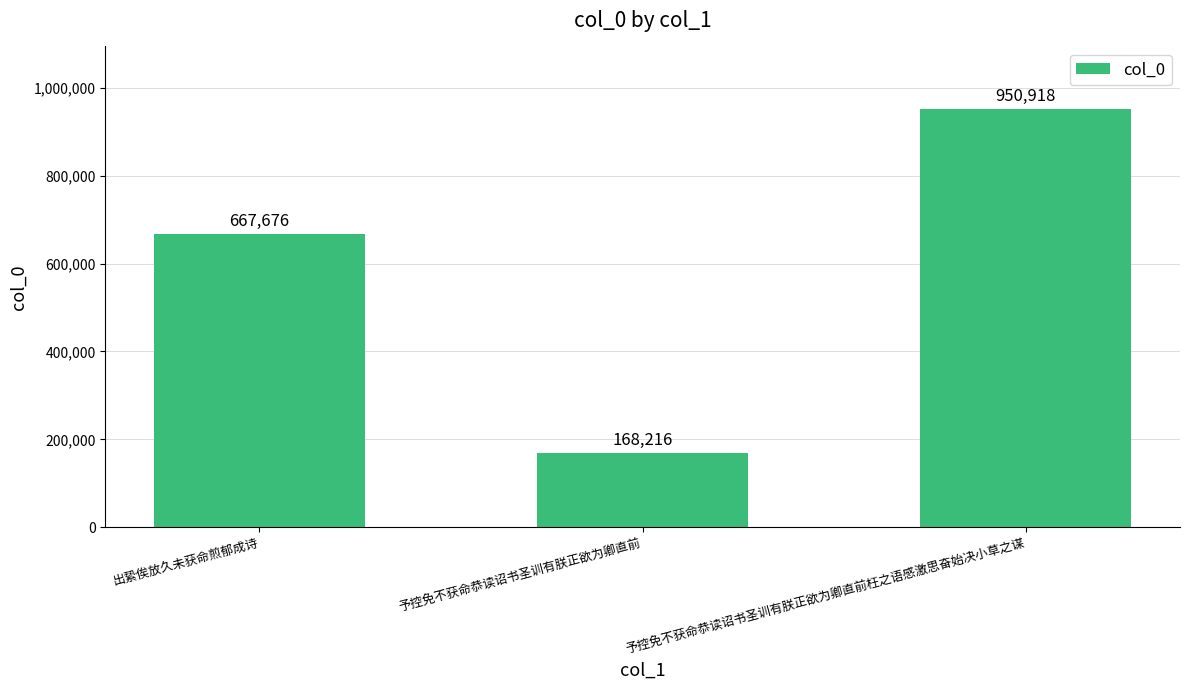

What is the sum of all values?

1786810